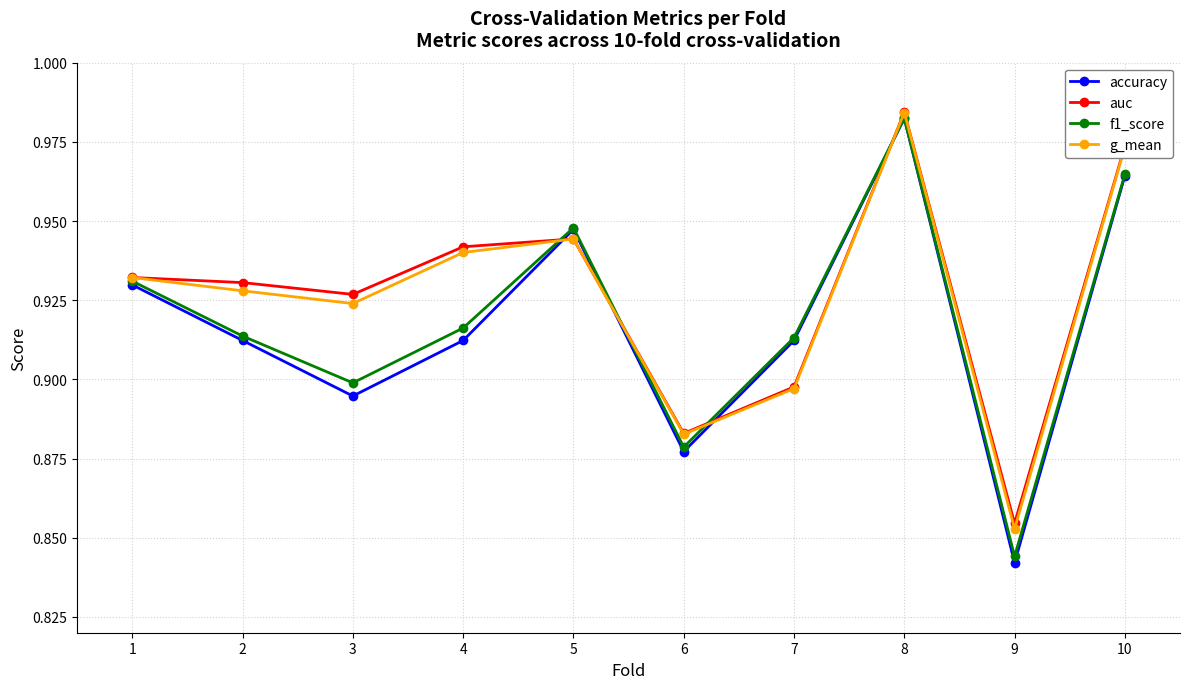

Between 1 and 10, which series saw the biggest shift?

auc